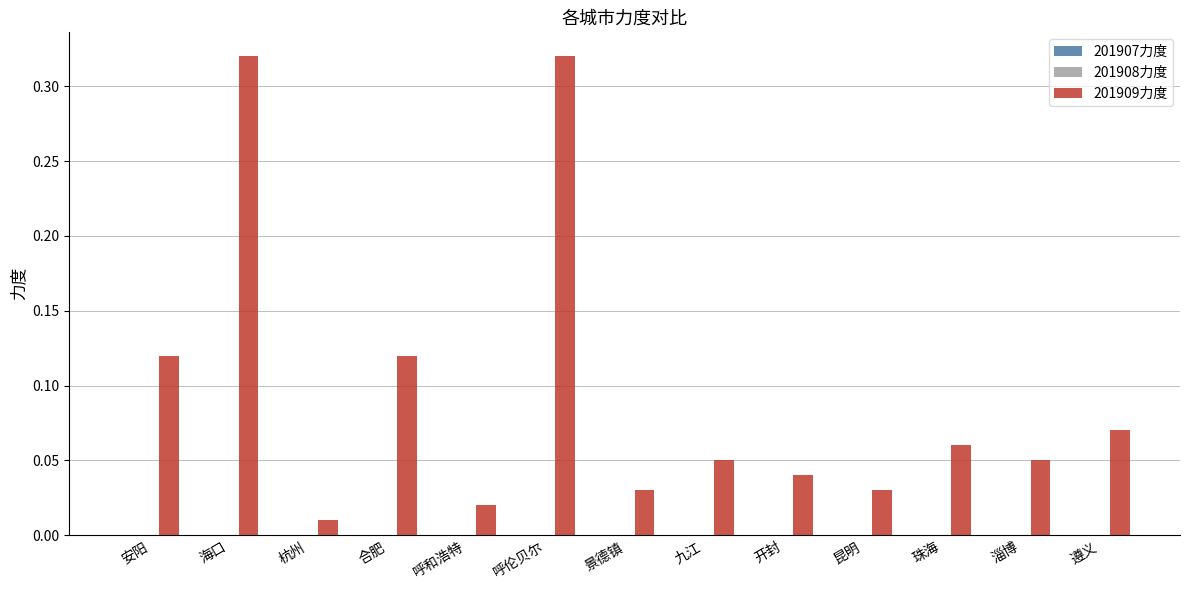

What is the sum of all 201909力度 values?

1.2